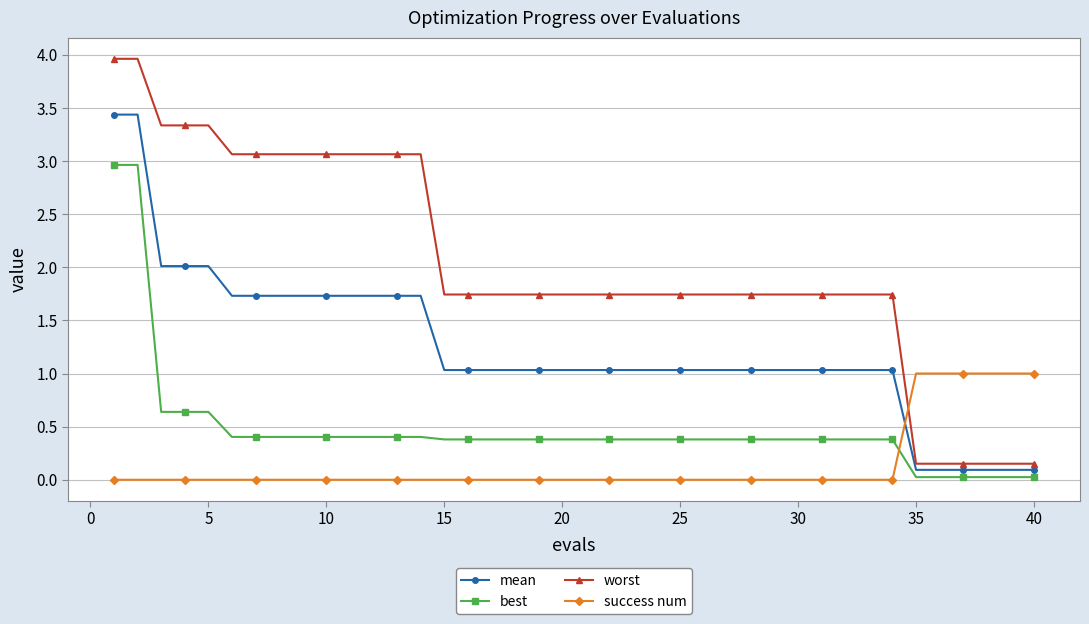

What is the difference between the maximum and minimum values in the success num series?

1.0